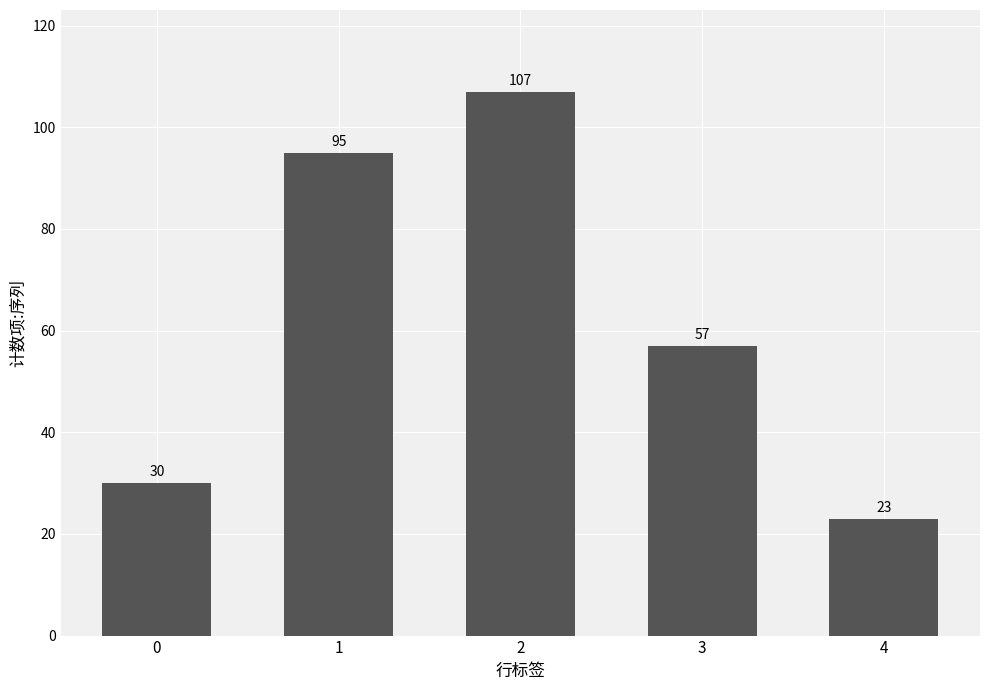

How many series are shown in this chart?

1